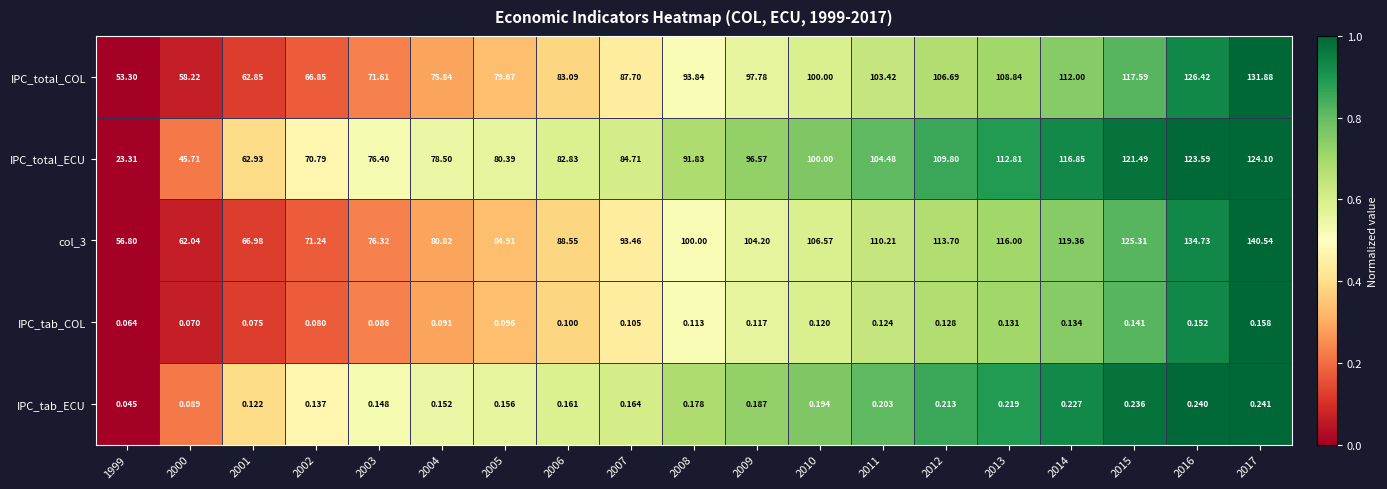

Between 2007 and 2011, which series saw the biggest shift?

IPC_total_ECU